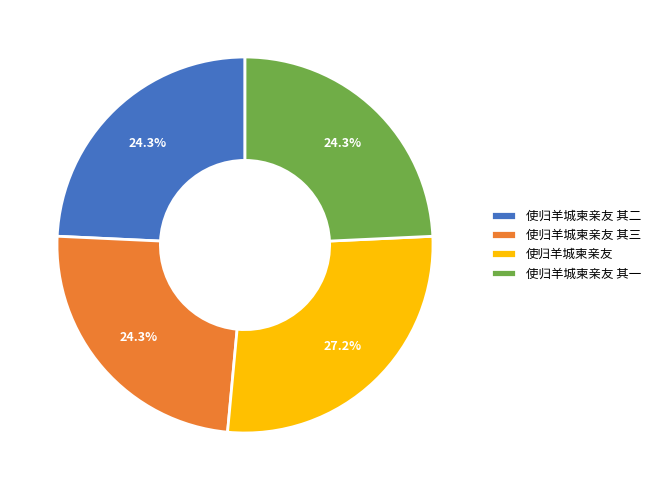

To the nearest percent, what percentage of the pie is 使归羊城柬亲友 其二?

24%